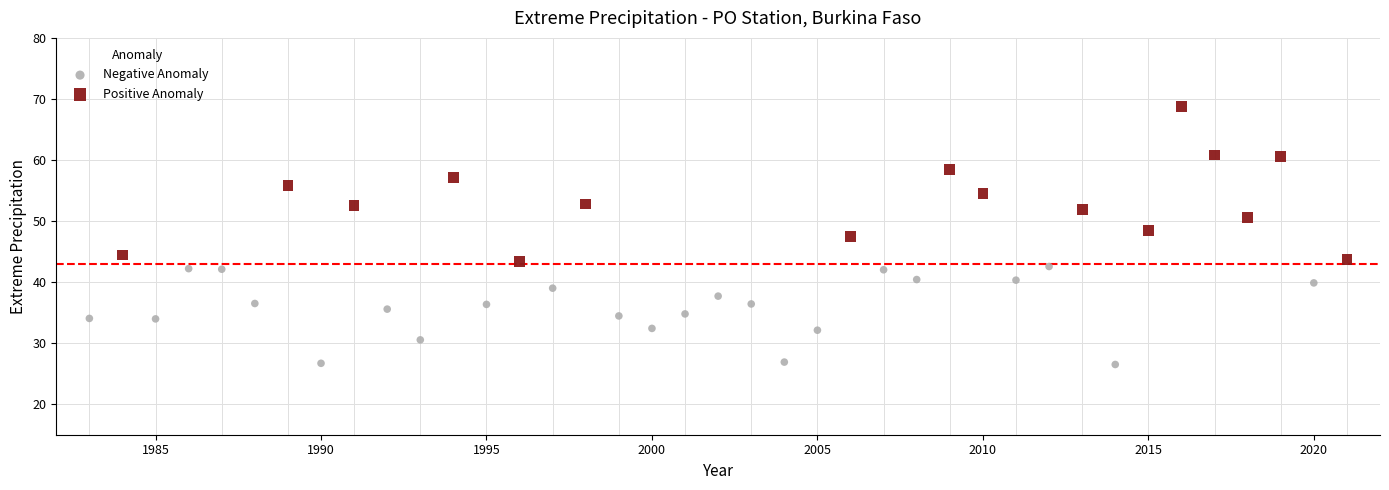

Which series contains the lowest Y value?

Negative Anomaly